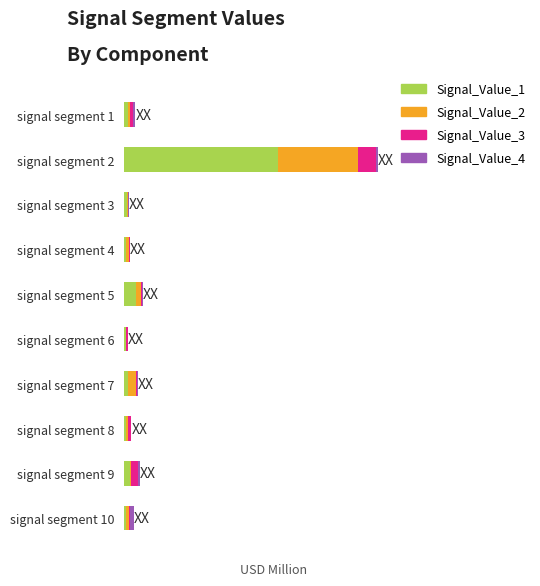

At which label does Signal_Value_1 reach its peak?

signal segment 2